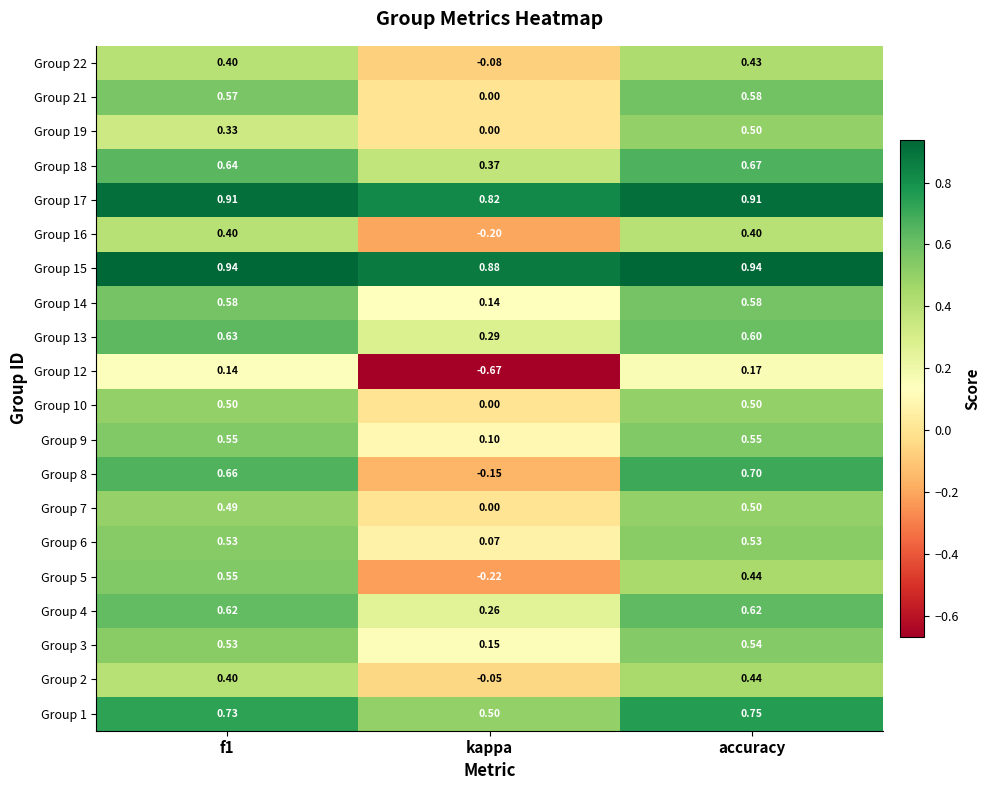

At which label is Group 21 closest to 0?

kappa